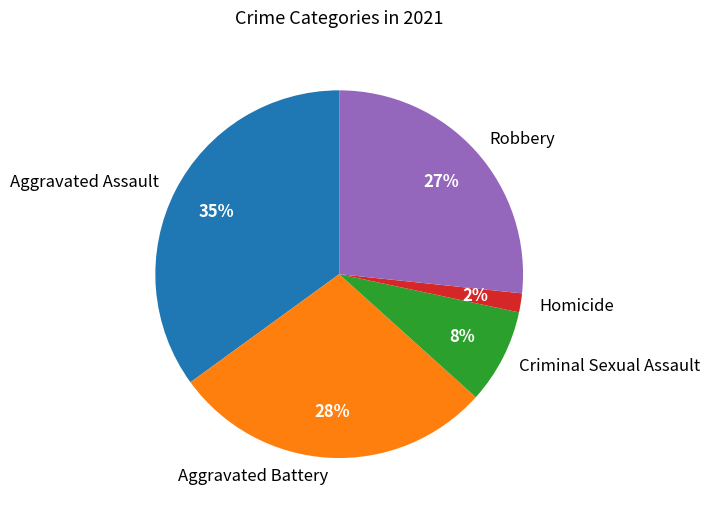

What percentage is the Homicide slice, to the nearest percent?

2%